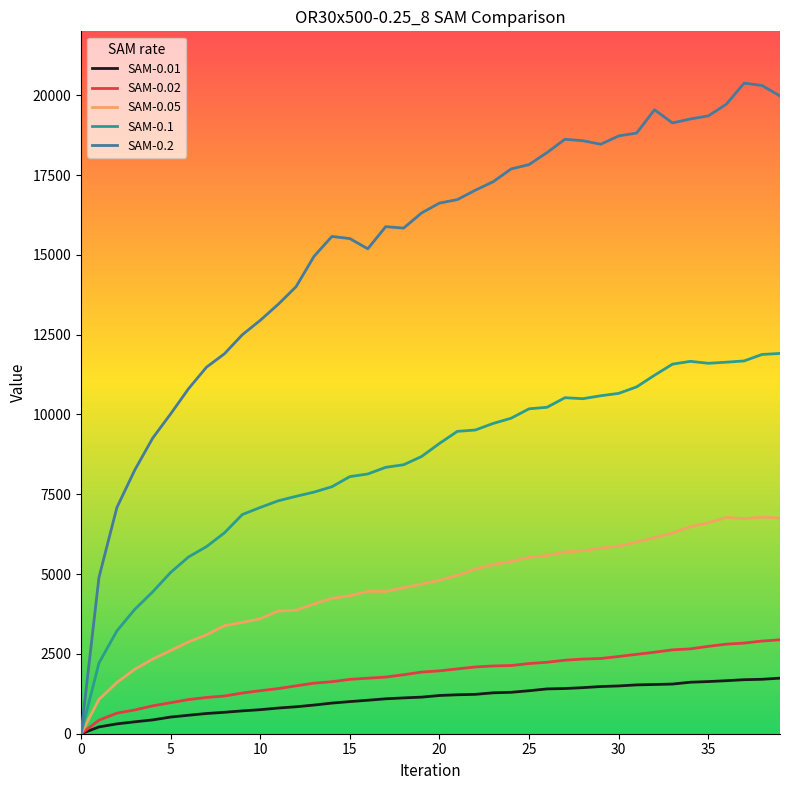

Which series has the largest total across all categories?

SAM-0.2